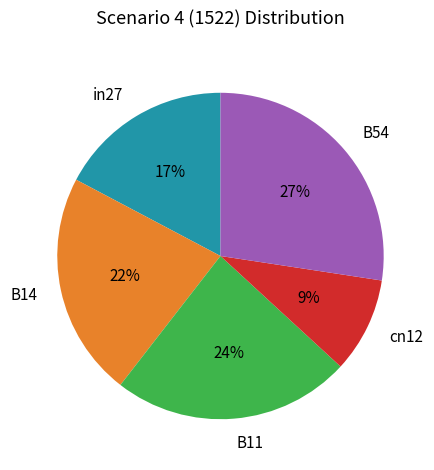

Which has a higher value, in27 or B11?

B11